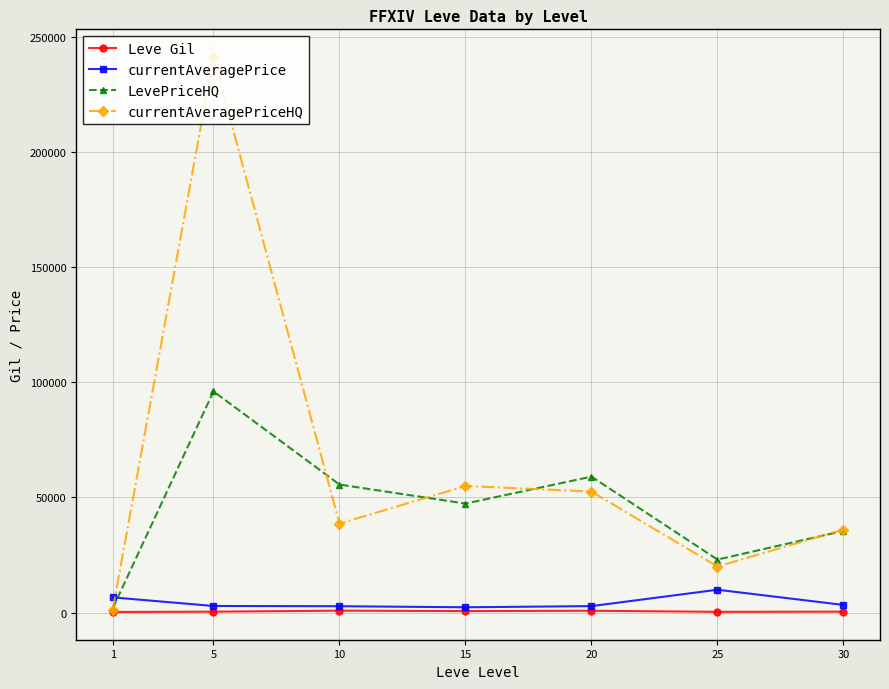

Between 5 and 25, which series saw the biggest shift?

currentAveragePriceHQ